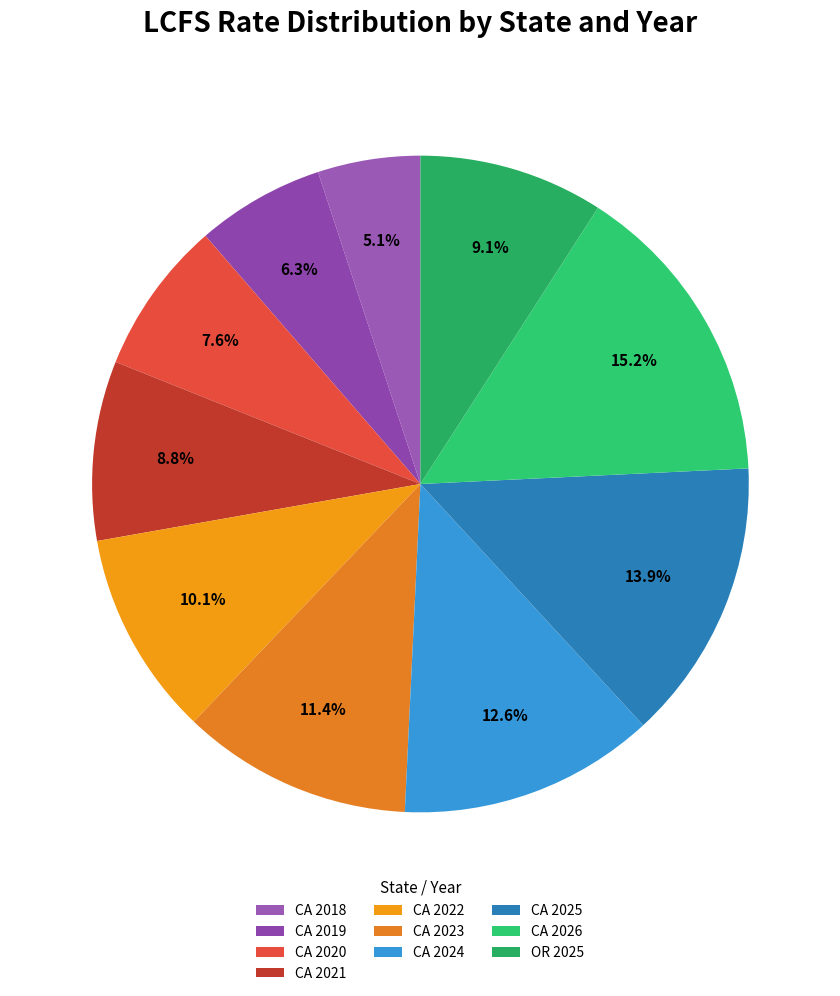

To the nearest percent, what is the average slice percentage?

10%